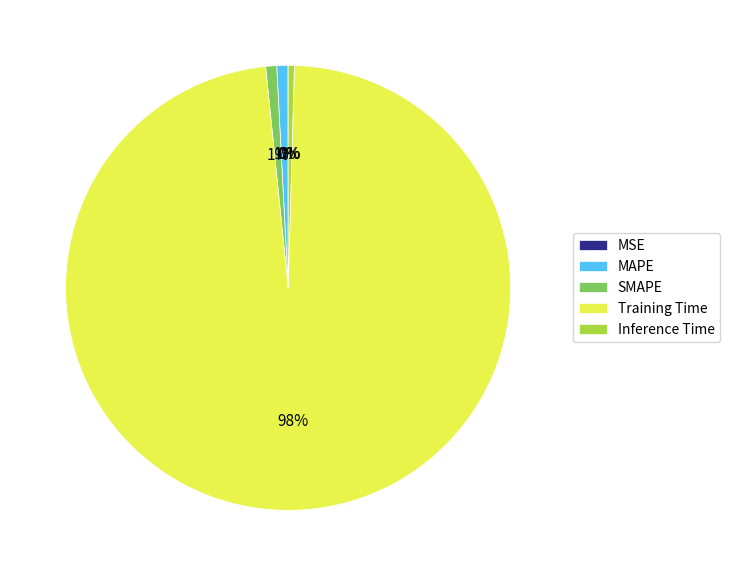

What is the largest slice in the pie chart?

Training Time